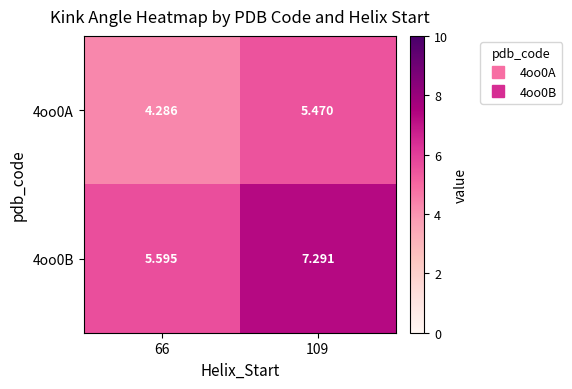

Is the value of 4oo0A at 66 greater than the value of 4oo0B at 109?

No